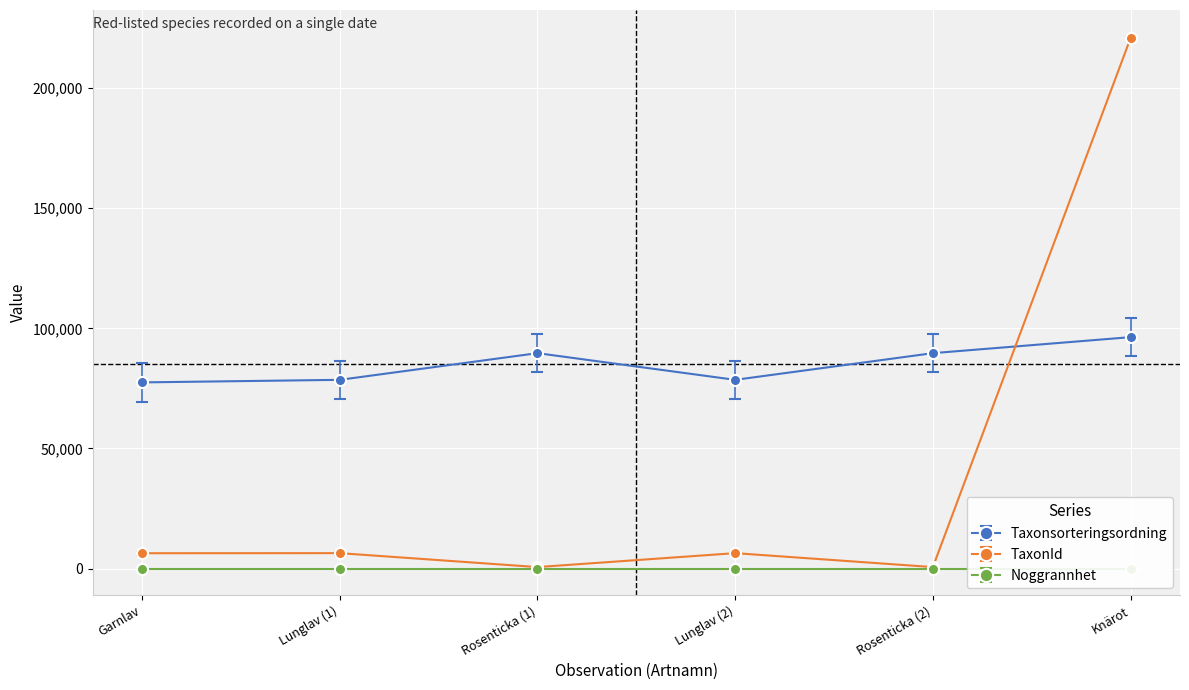

Read the TaxonId value at Rosenticka (2).

658